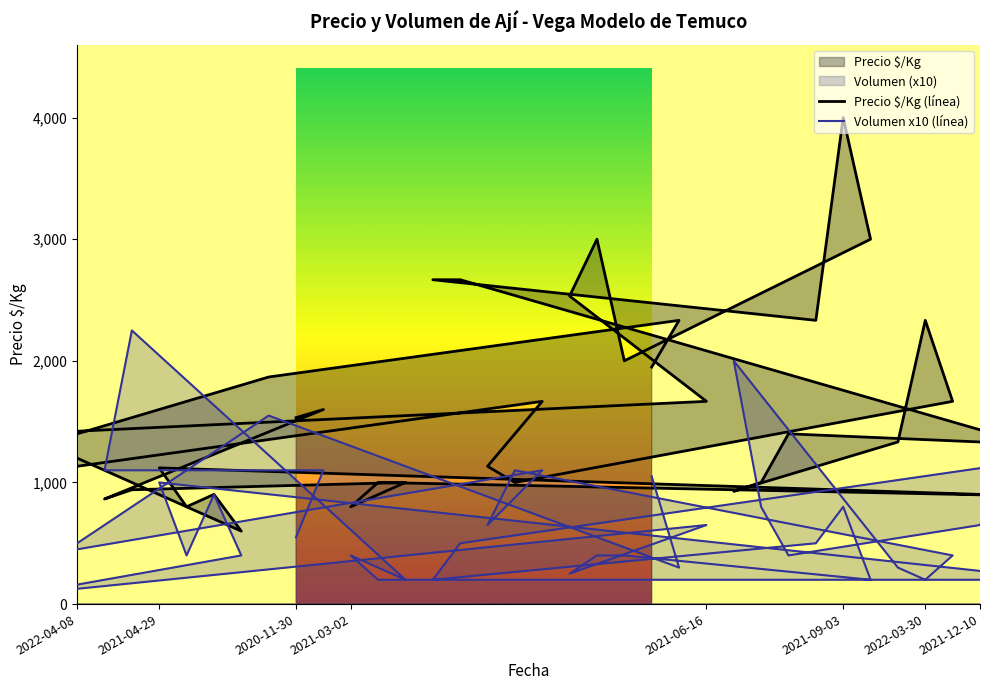

List the series in order of their overall mean, lowest first.

Volumen x10 (línea), Precio $/Kg (línea)